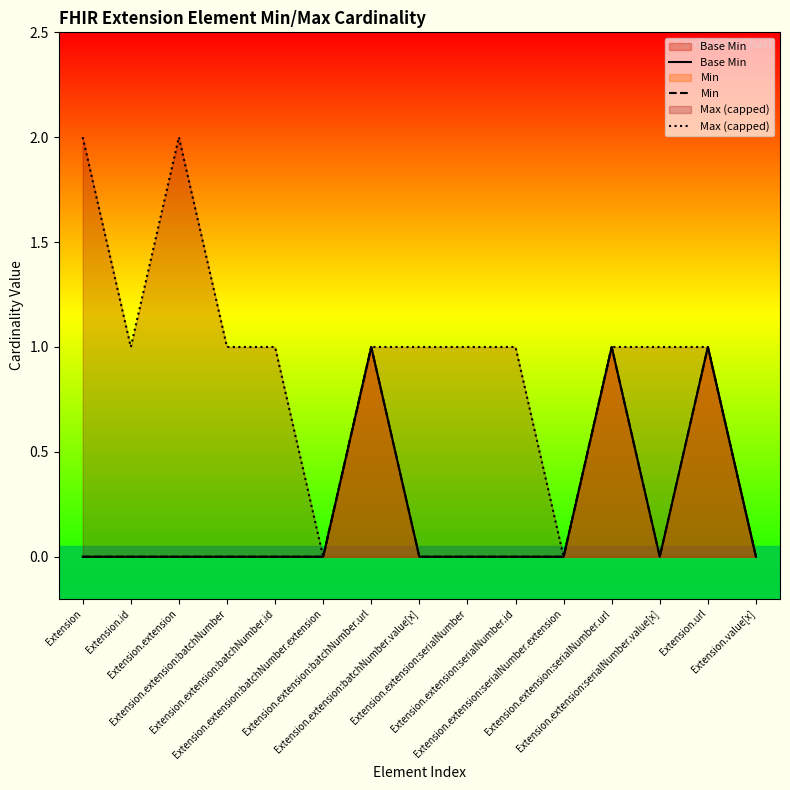

True or false: Base Min and Min intersect in this chart.

False